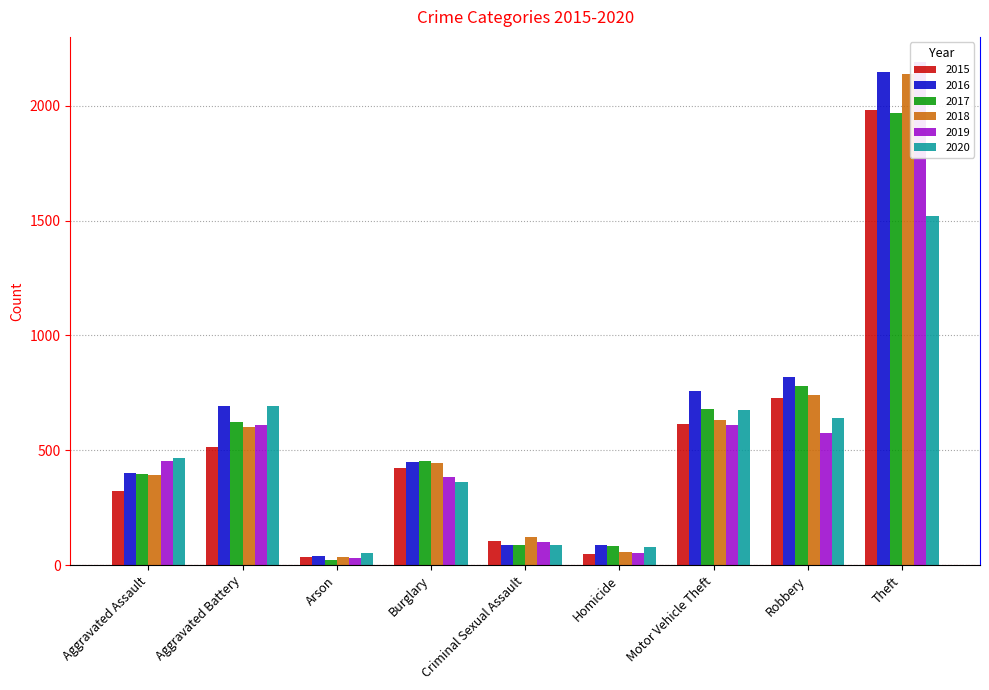

Does the chart contain stacked bars?

No